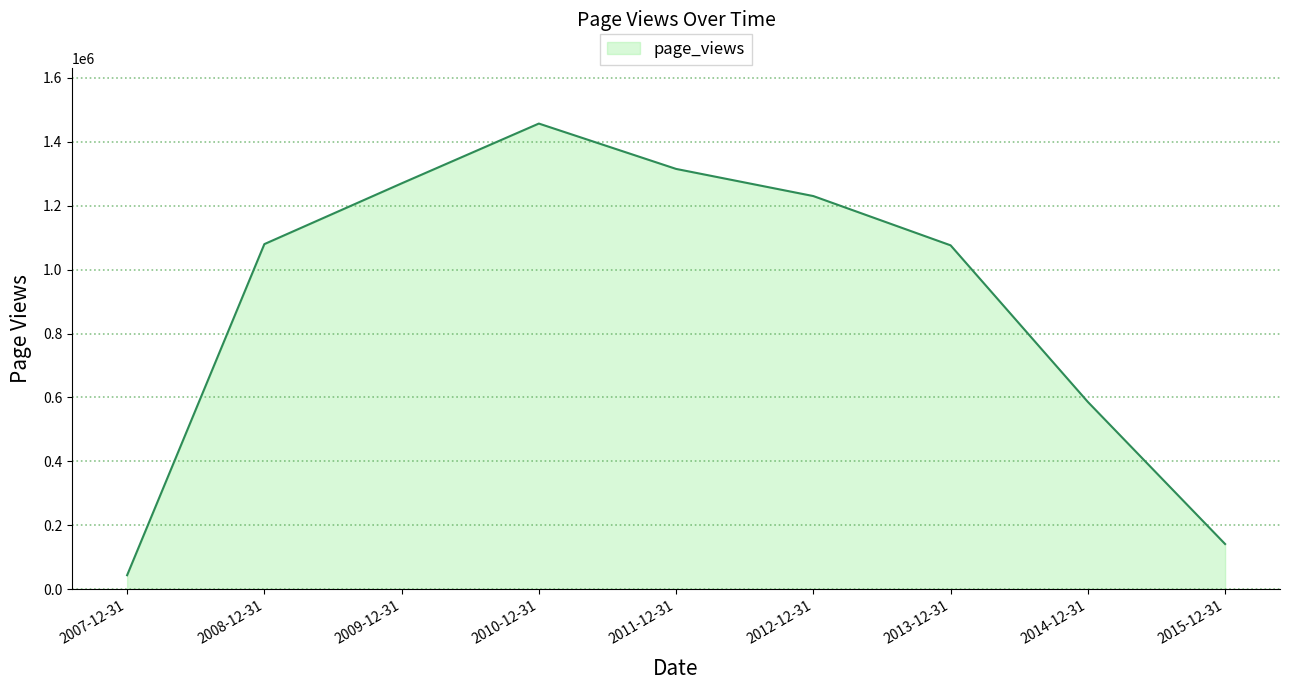

Where is the first local maximum?

2010-12-31